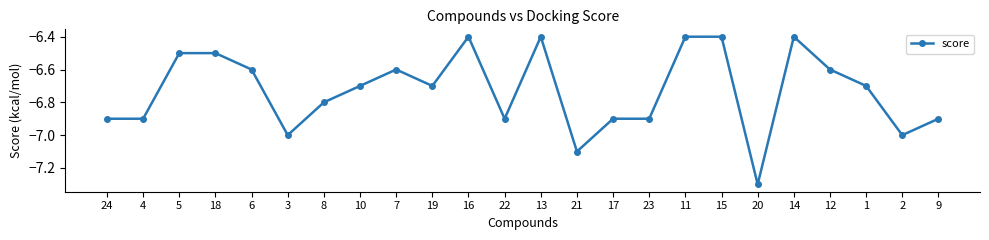

True or false: the data has more than 2 interior local peaks.

True